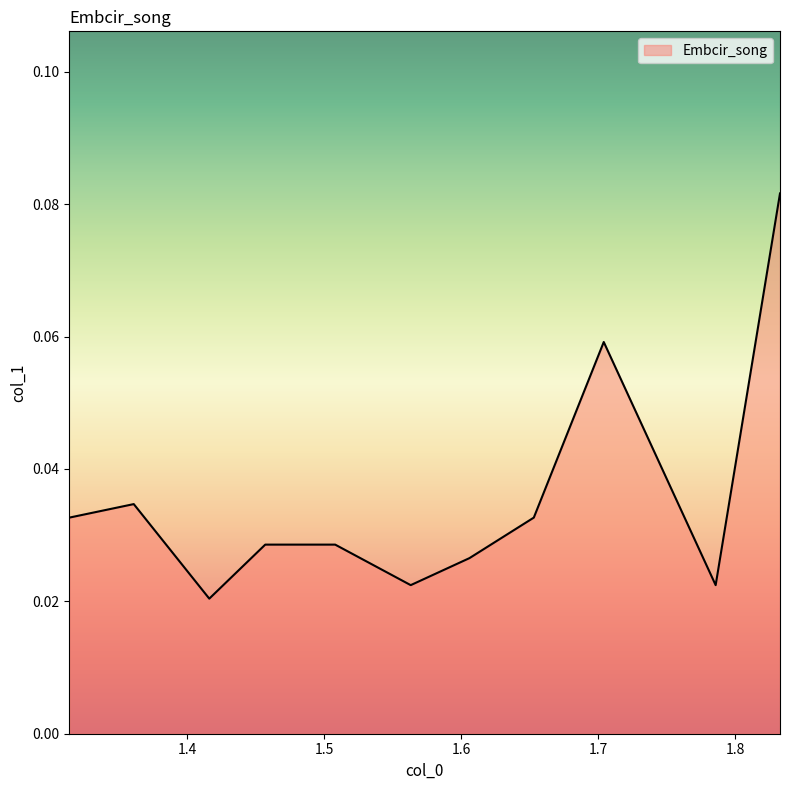

List the labels in order of value, largest first.

1.832653061, 1.704081633, 1.36122449, 1.314285714, 1.653061224, 1.457142857, 1.508163265, 1.606122449, 1.563265306, 1.785714286, 1.416326531